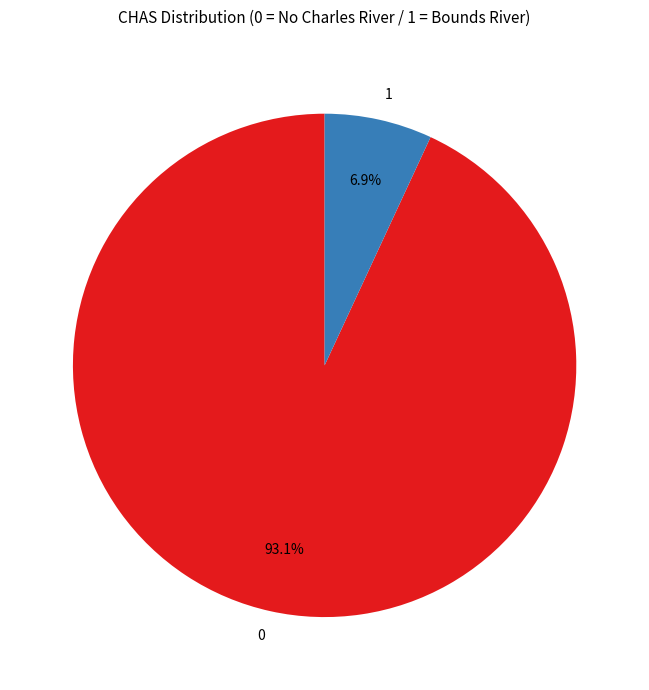

Rank the categories by value from lowest to highest.

1, 0